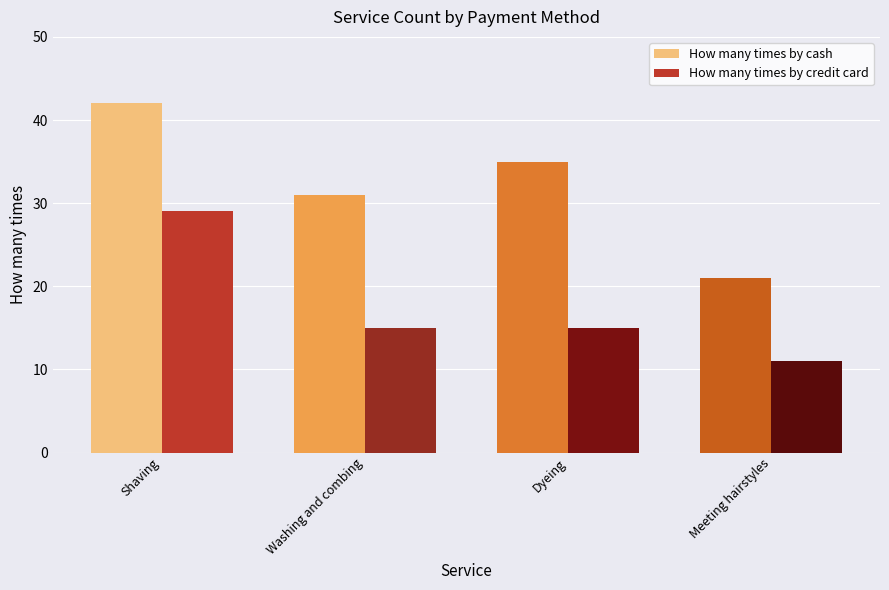

What is the smallest value displayed?

11